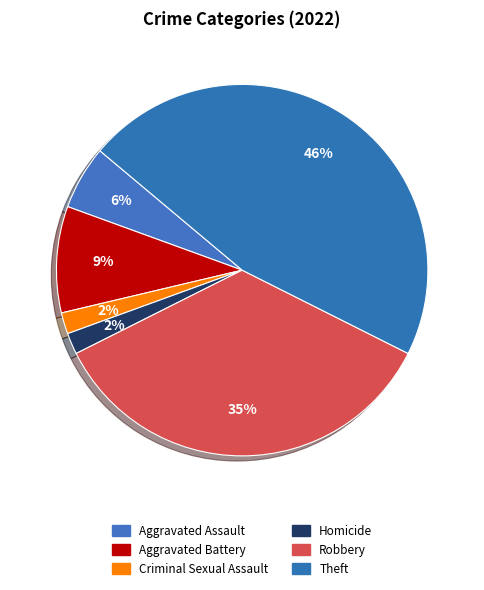

Do Theft and Aggravated Battery together represent more than half of the pie?

Yes